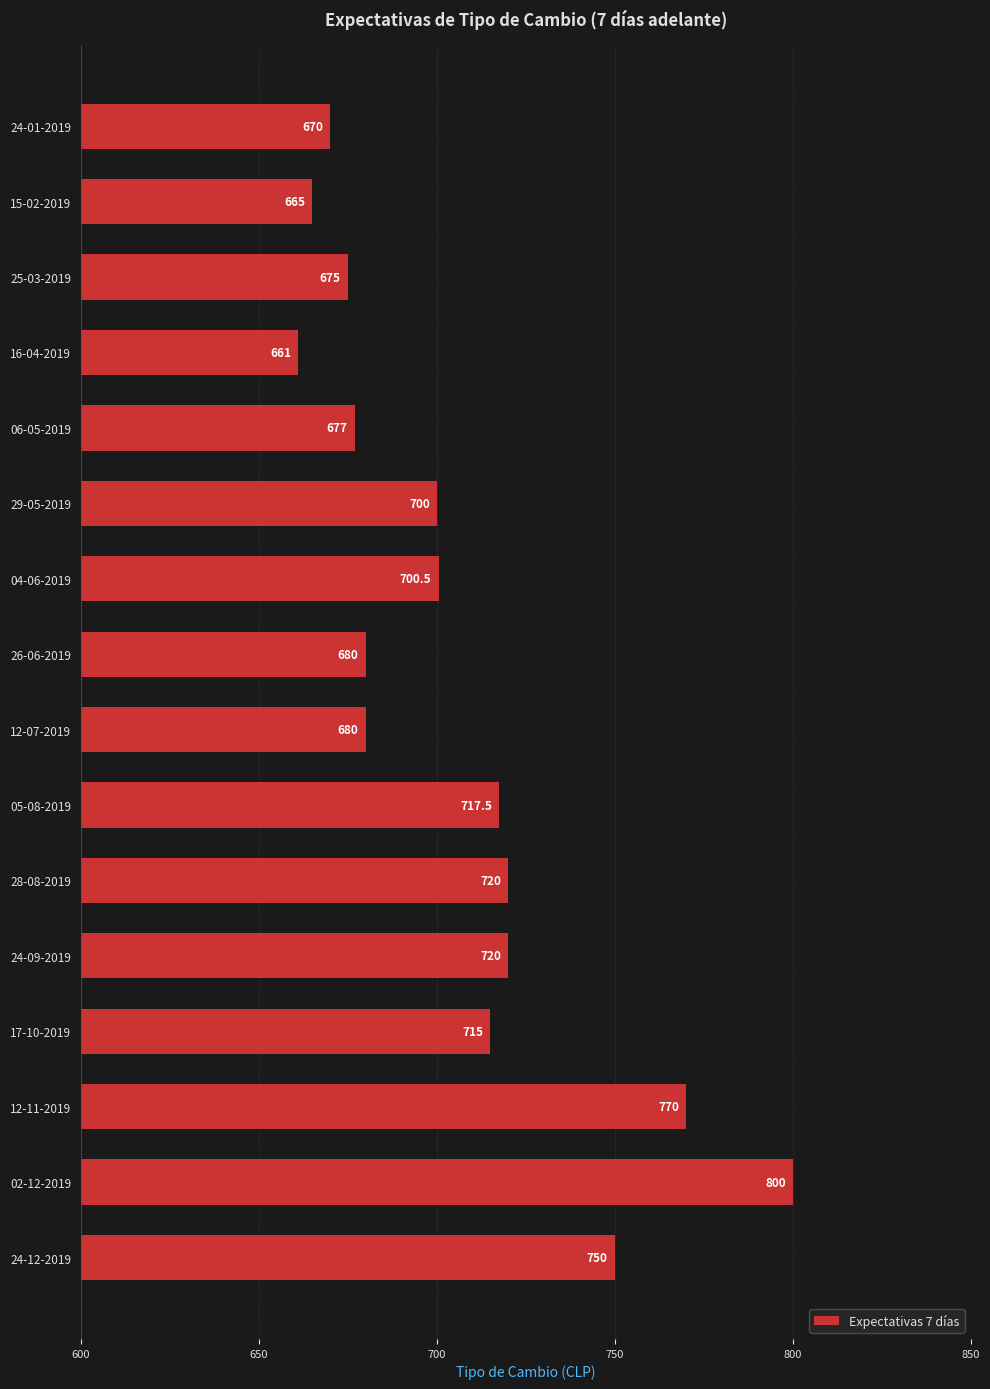

Between 16-04-2019 and 05-08-2019, which is larger?

05-08-2019